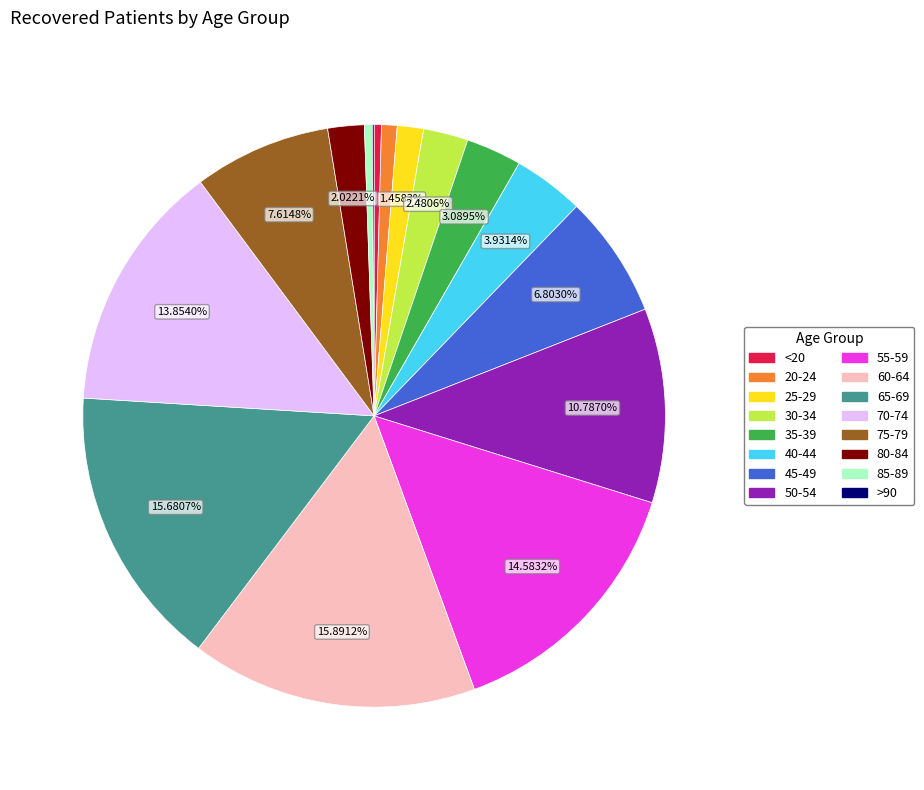

Approximately how many times larger is the value at 70-74 compared to 40-44?

3.5